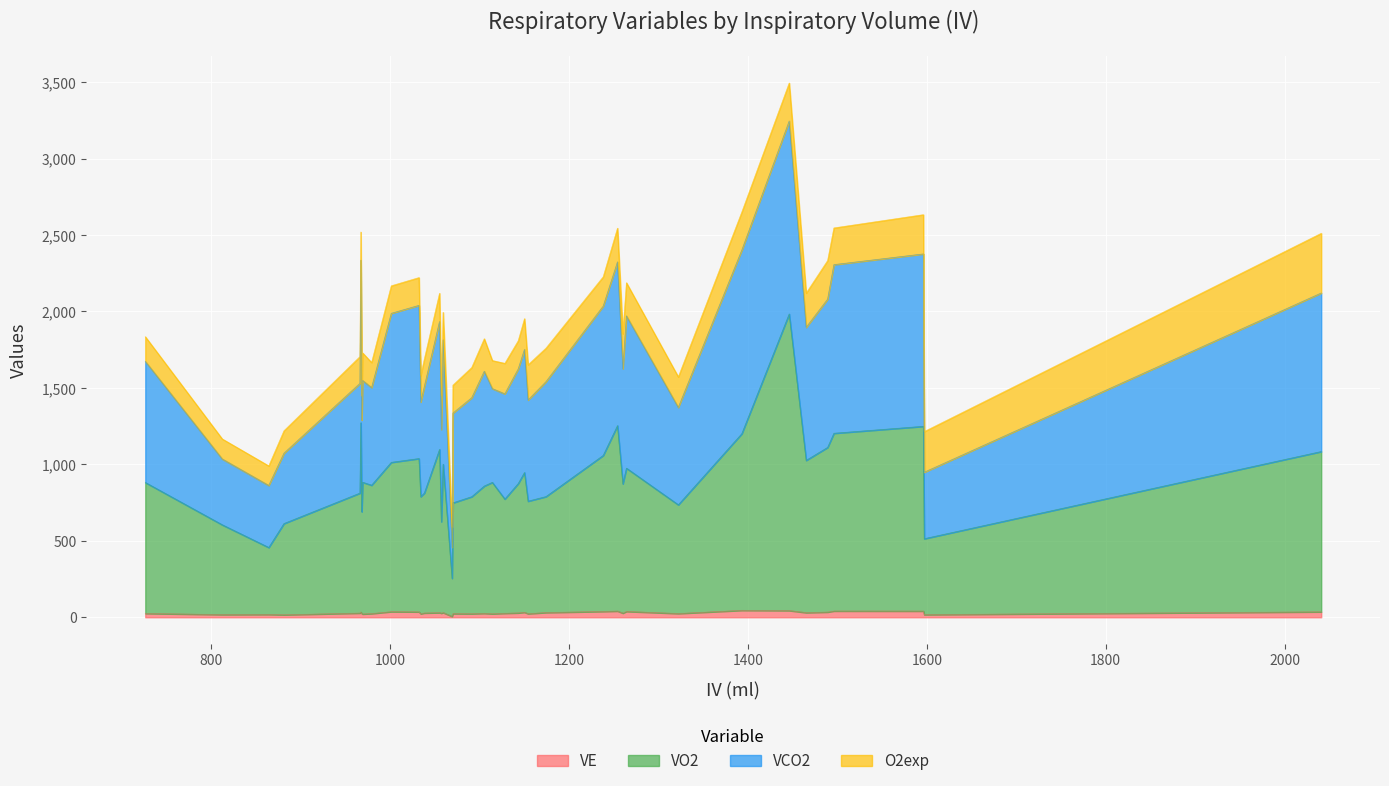

At which category does the chart reach its peak across all series?

26